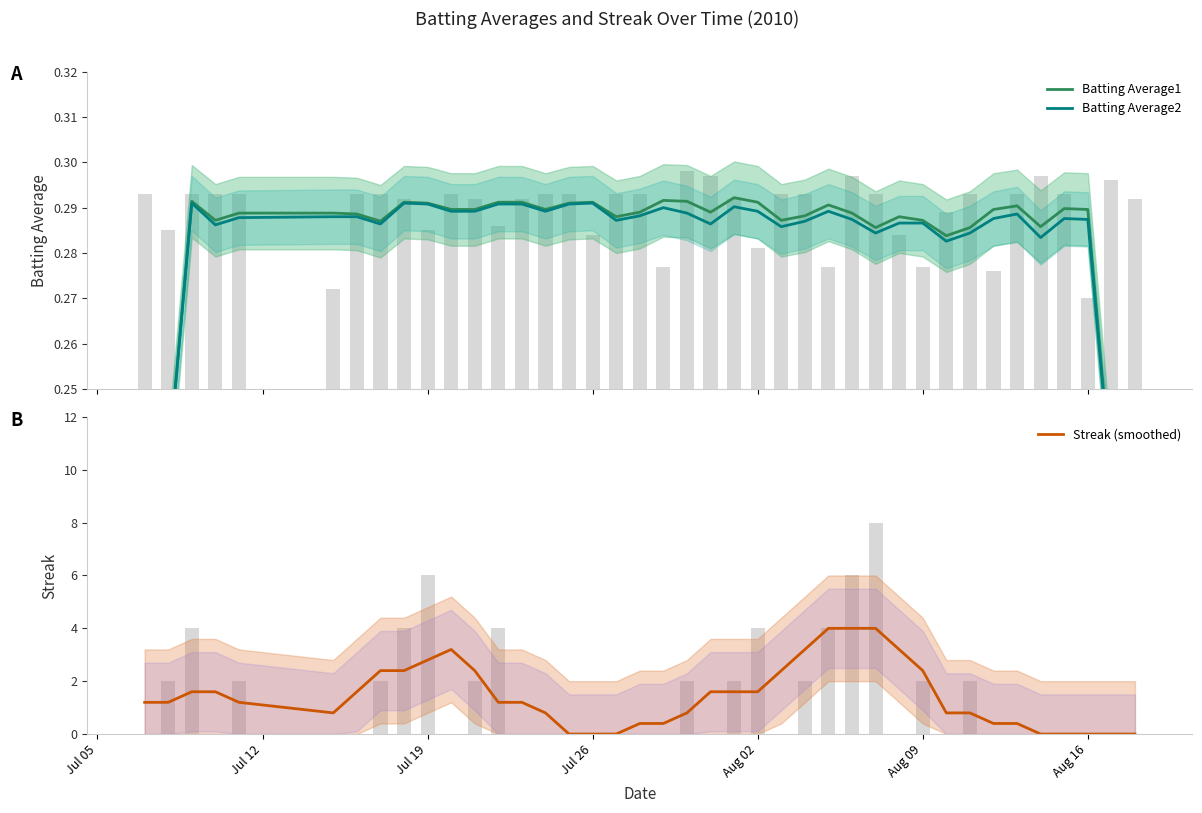

Are the bars grouped side by side (vs. stacked)?

Yes